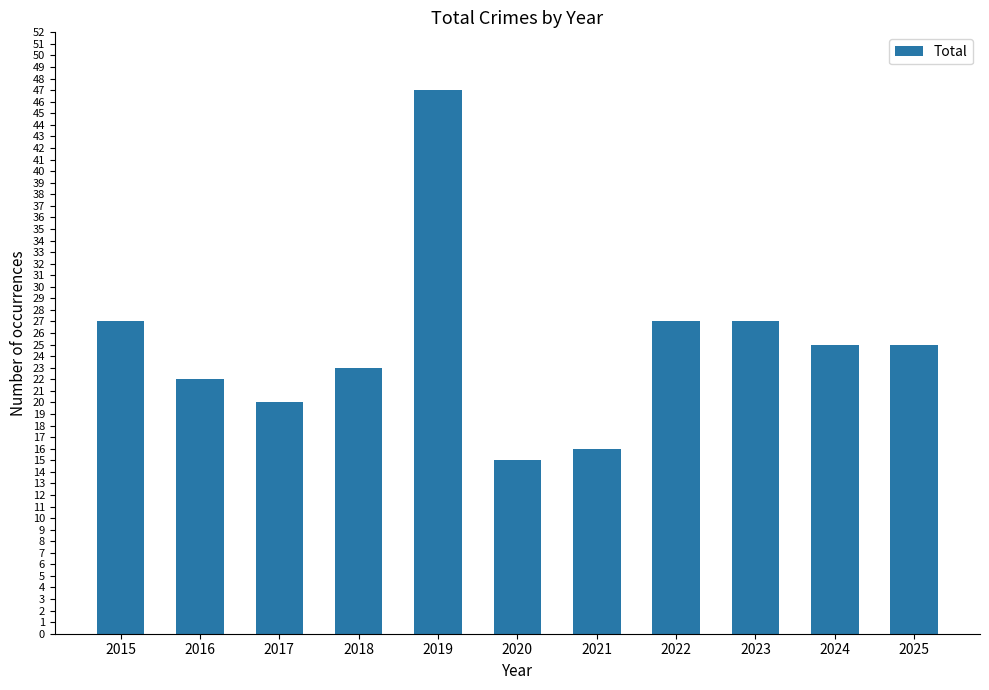

What is the ratio of the value at 2024 to the value at 2019?

0.5